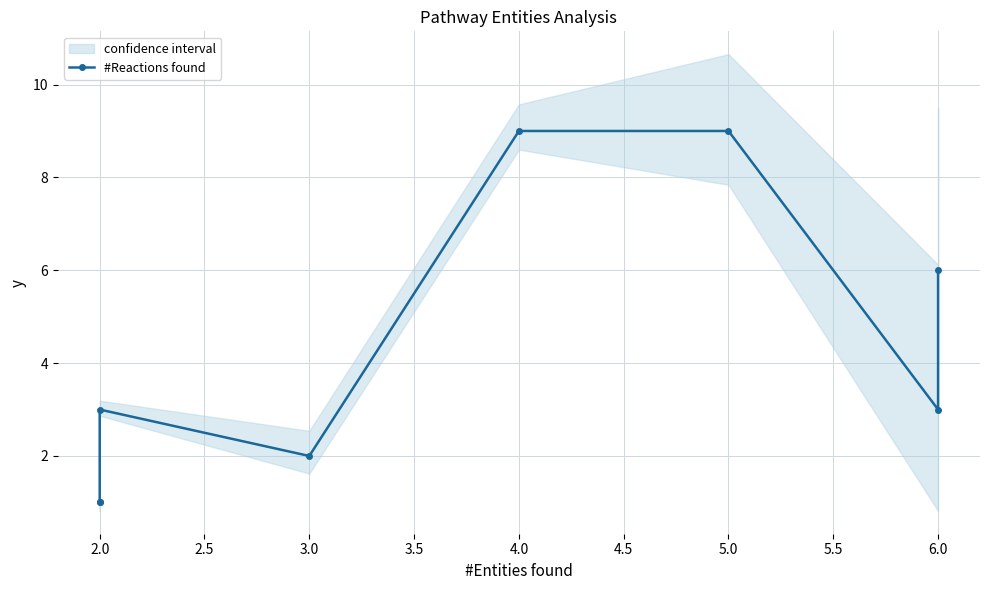

Reading right to left, list all the values displayed in this chart.

6	3	9	9	2	3	1	1